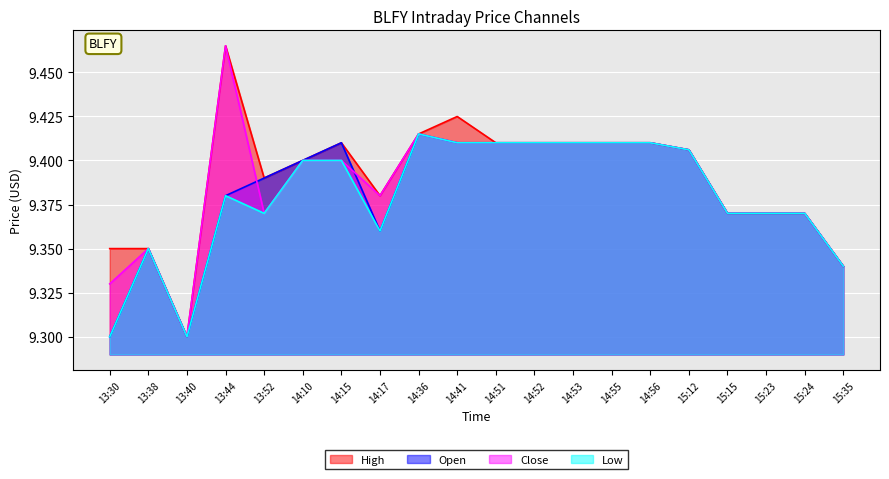

True or false: Close and Open cross at least once.

True